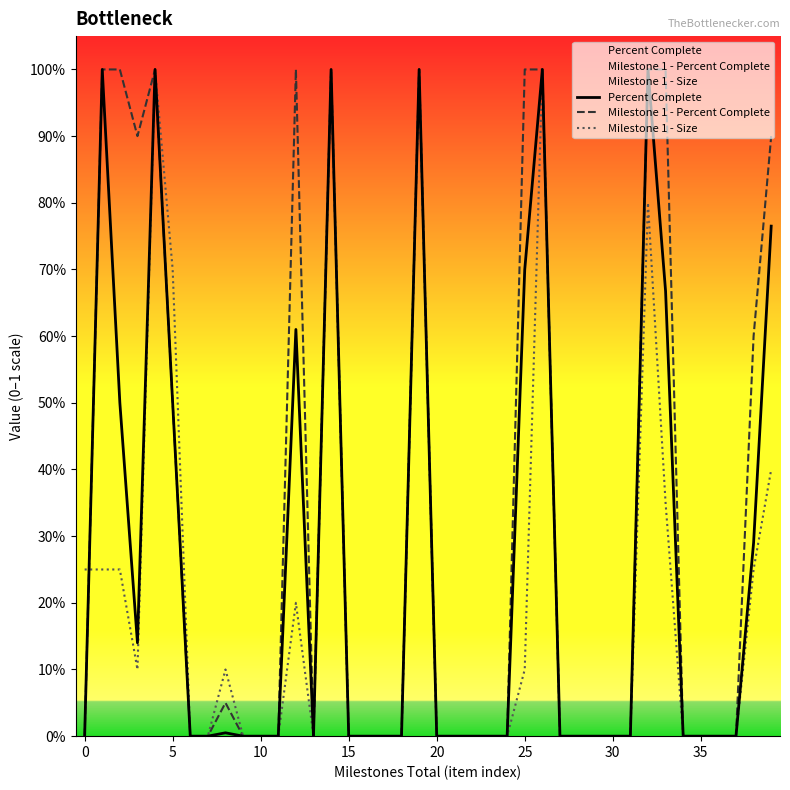

Rank the series at 25 from lowest to highest value.

Milestone 1 - Size, Percent Complete, Milestone 1 - Percent Complete